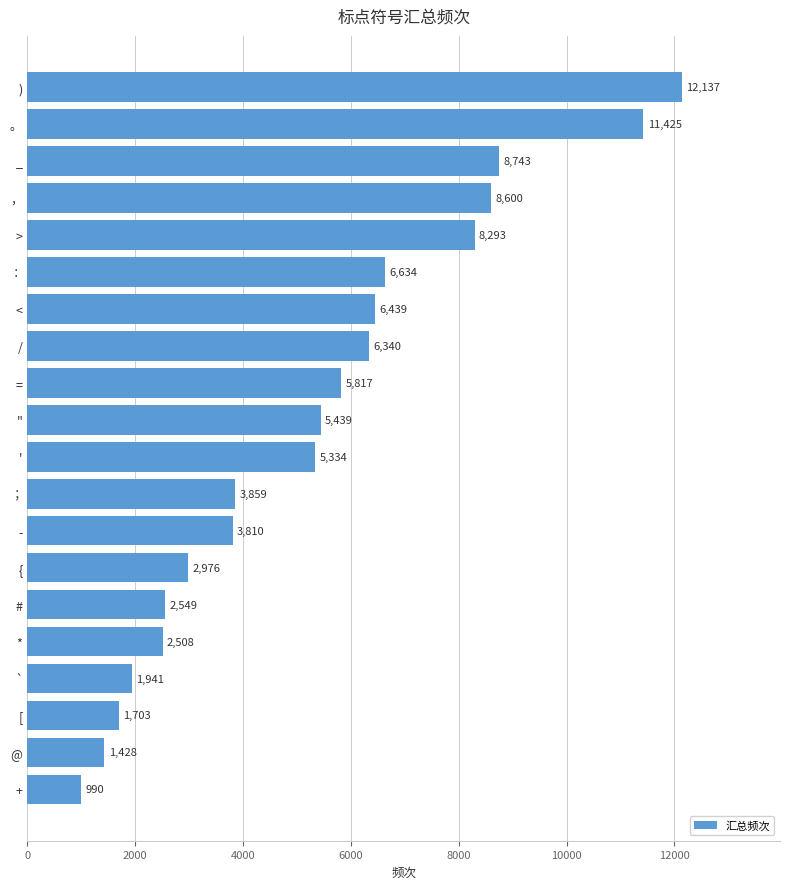

Reading top to bottom, list all the values displayed in this chart.

12137	11425	8743	8600	8293	6634	6439	6340	5817	5439	5334	3859	3810	2976	2549	2508	1941	1703	1428	990